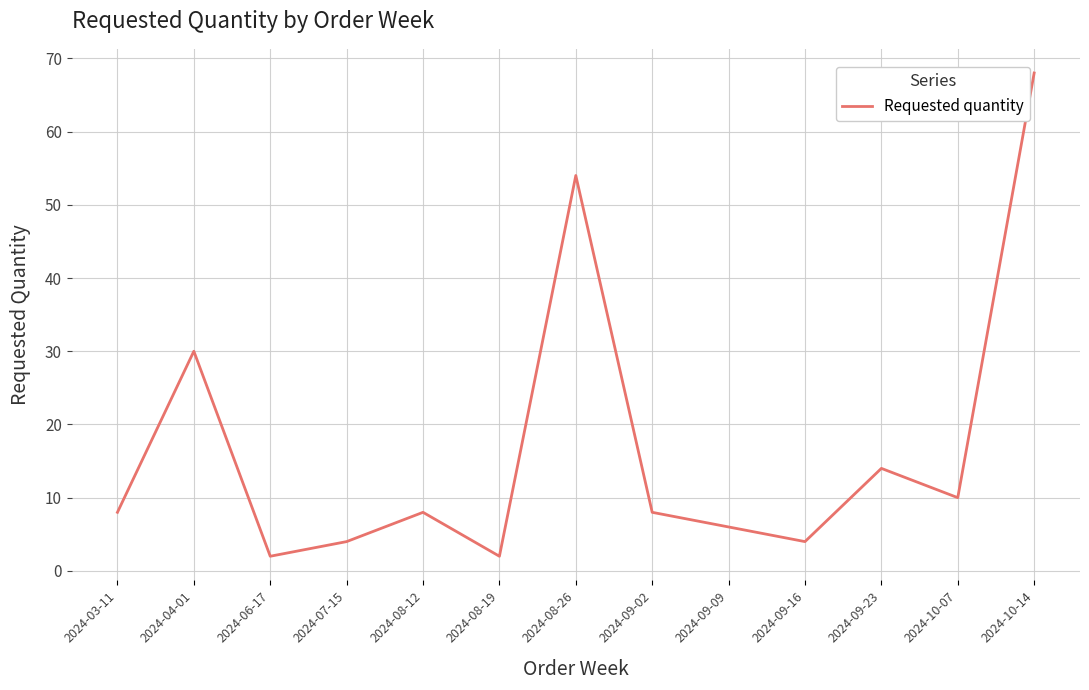

What position from the left is 2024-09-09?

9